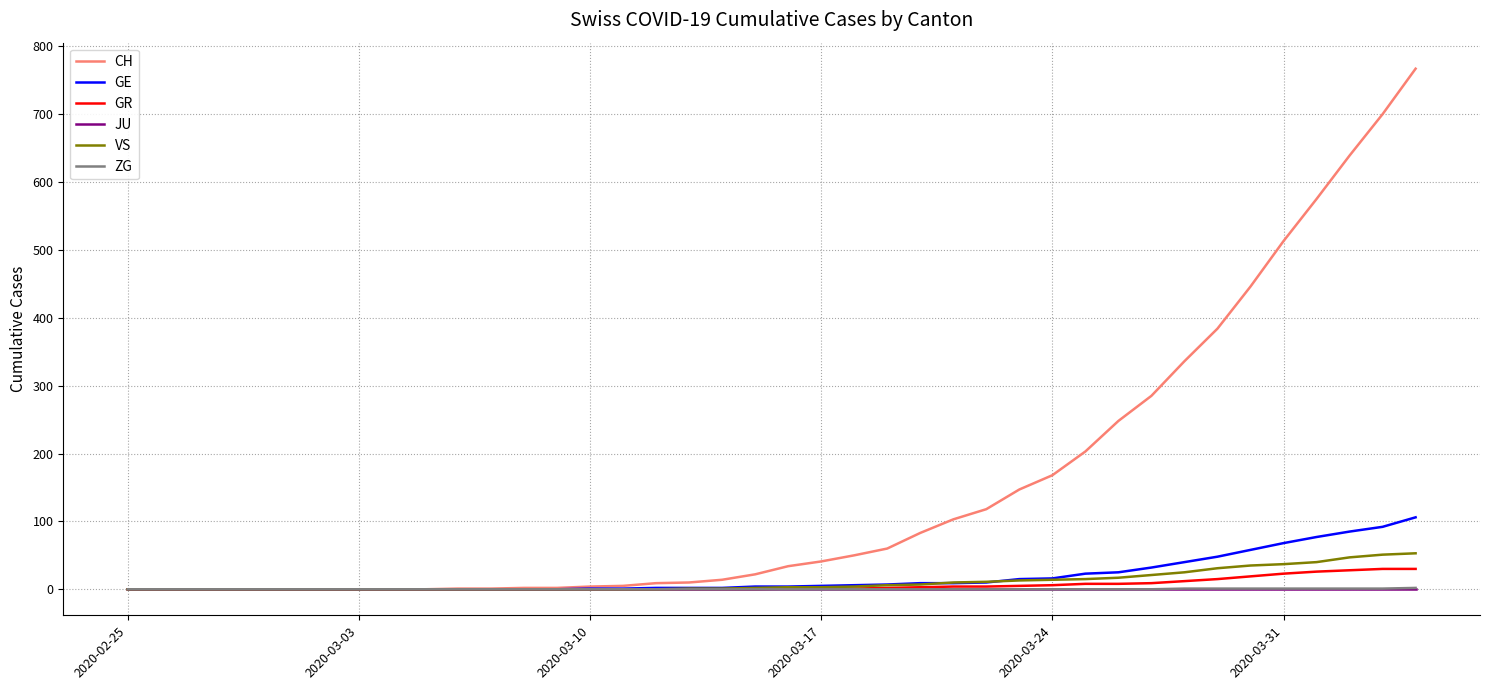

Which series has the widest spread of values?

CH